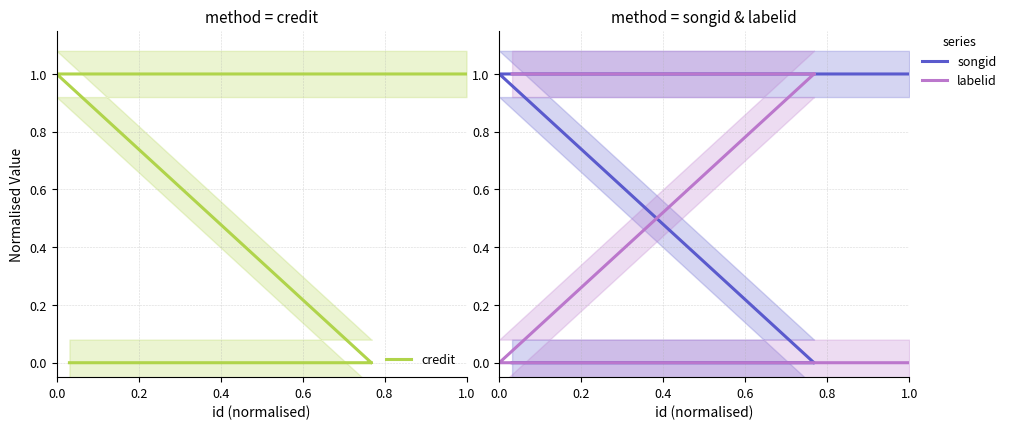

How many data points does each series have?

8